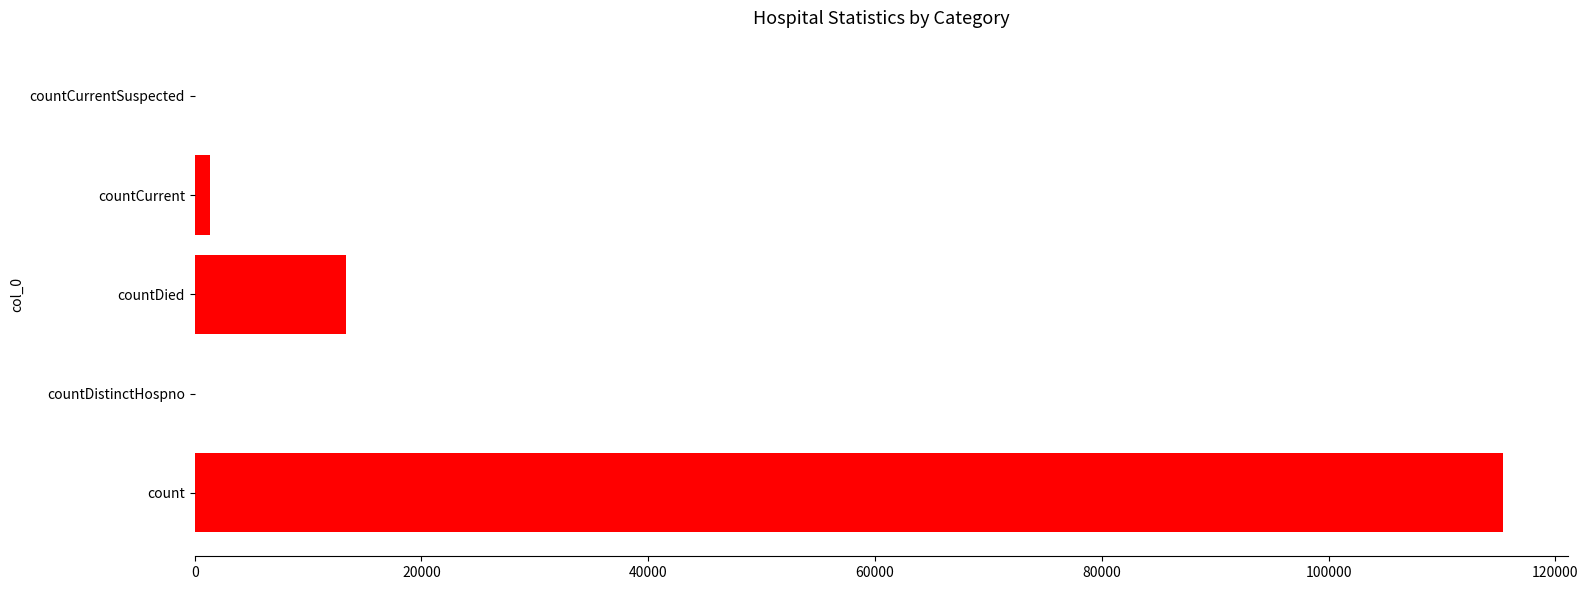

What is the sum of the values at countDistinctHospno and count?

115379